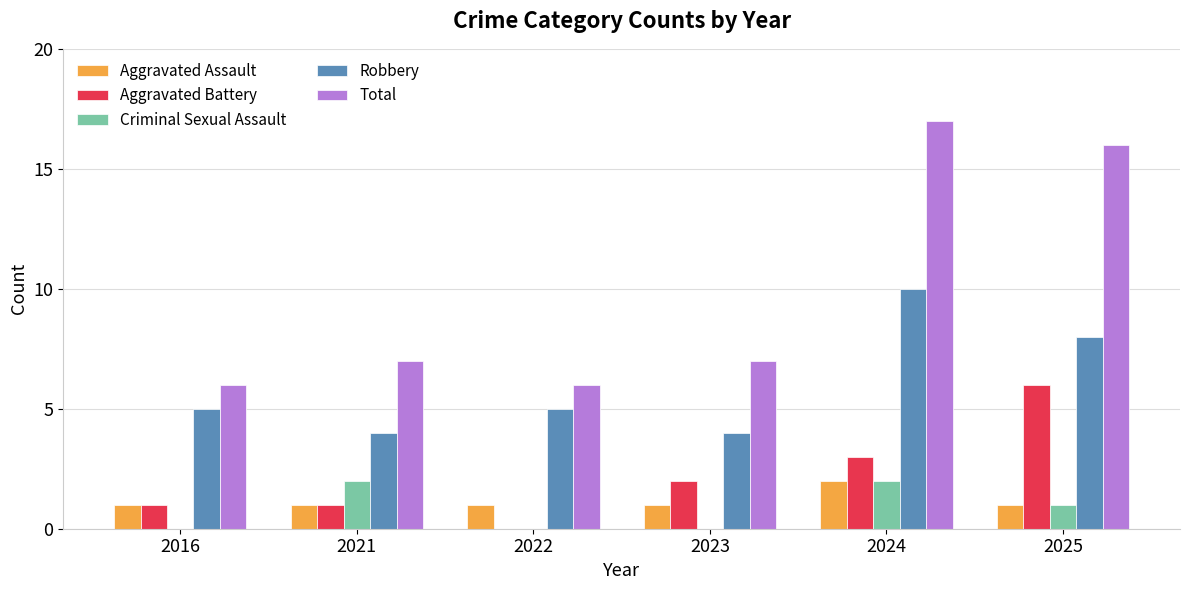

What is the sum of all Aggravated Battery values?

13